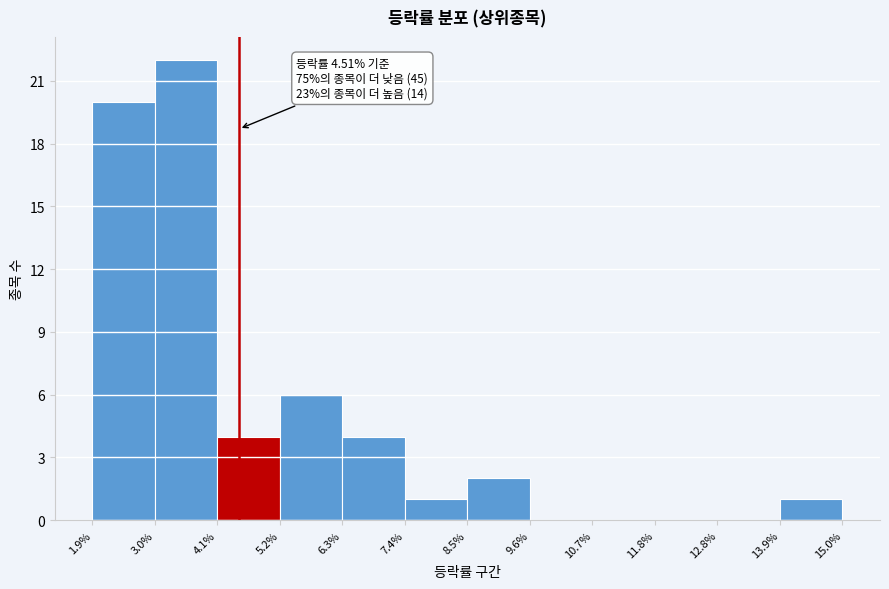

Which range on the x-axis has the tallest bar?

3.0% to 4.1%